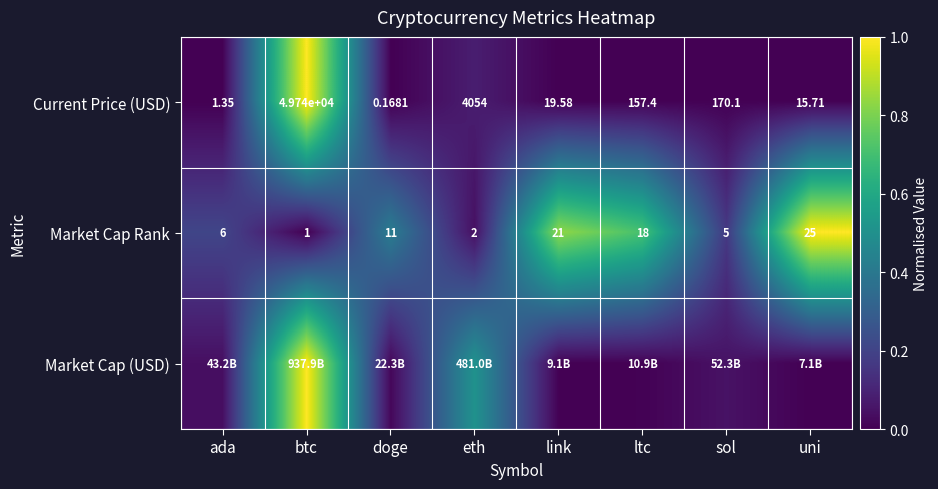

Is the value of Market Cap Rank at uni greater than the value of Current Price (USD) at btc?

No